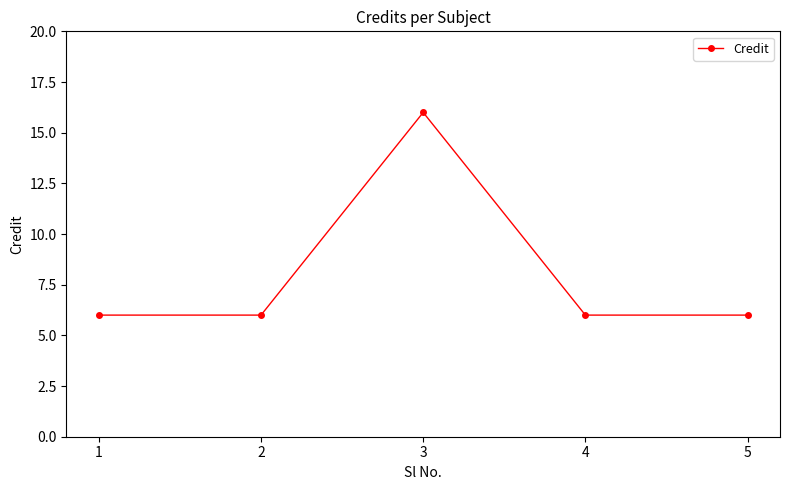

What is the minimum value shown in the chart?

6